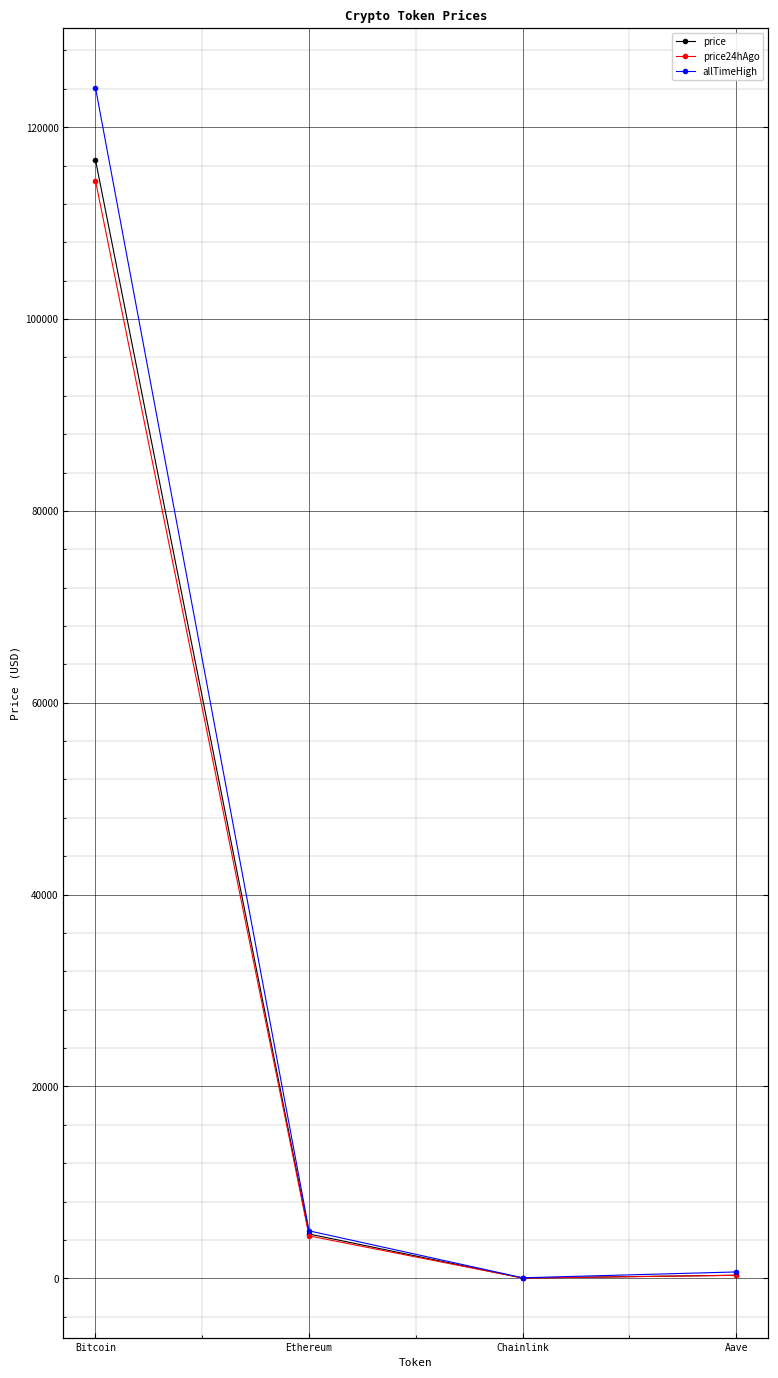

Reading left to right, extract all data points from this chart.

price: Bitcoin=116597.0	Ethereum=4617.4	Chainlink=25.0	Aave=319.4
price24hAgo: Bitcoin=114439.0	Ethereum=4421.5	Chainlink=24.0	Aave=306.2
allTimeHigh: Bitcoin=124128.0	Ethereum=4946.1	Chainlink=52.7	Aave=661.7